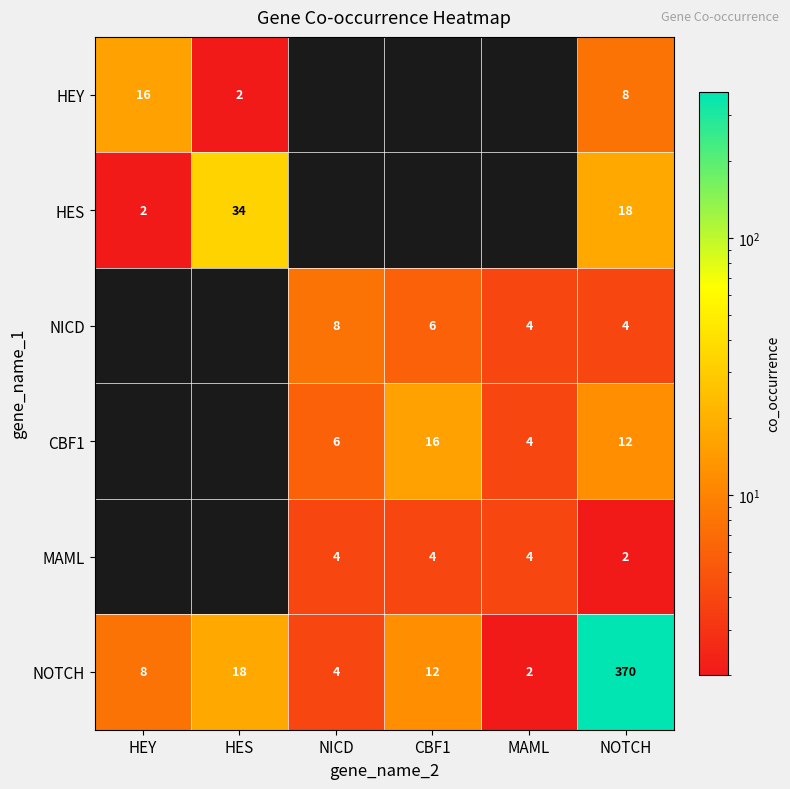

The NOTCH series shows 8 at HEY. True or false?

True